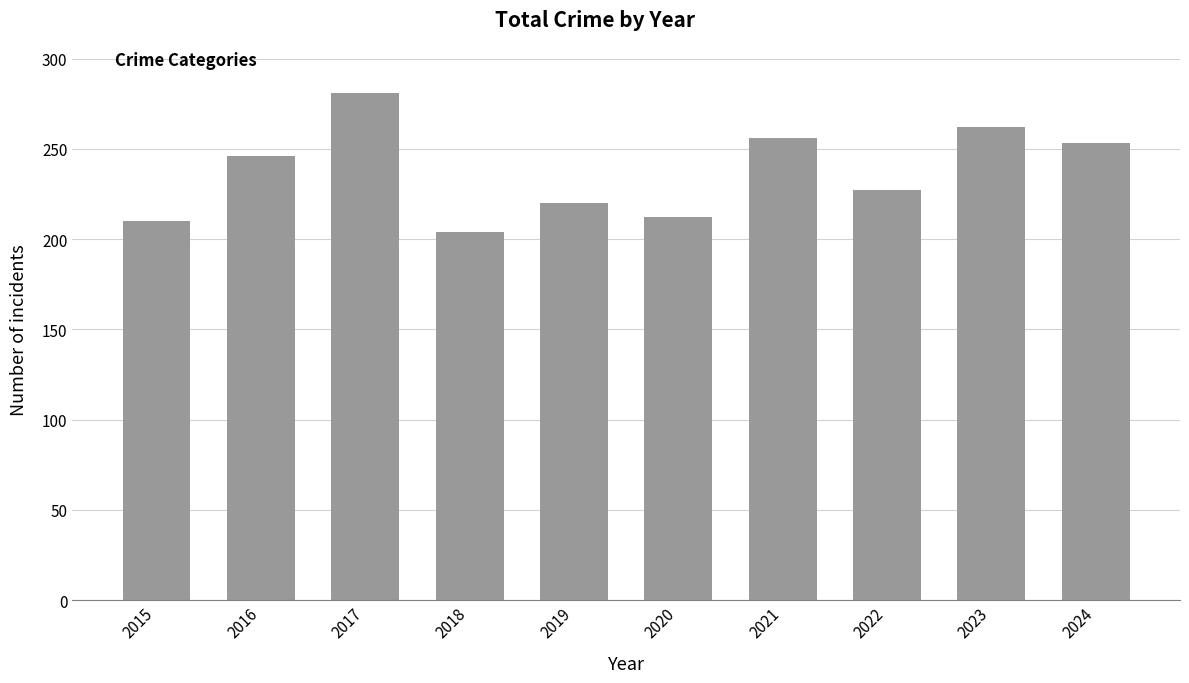

How many values are below 246?

5